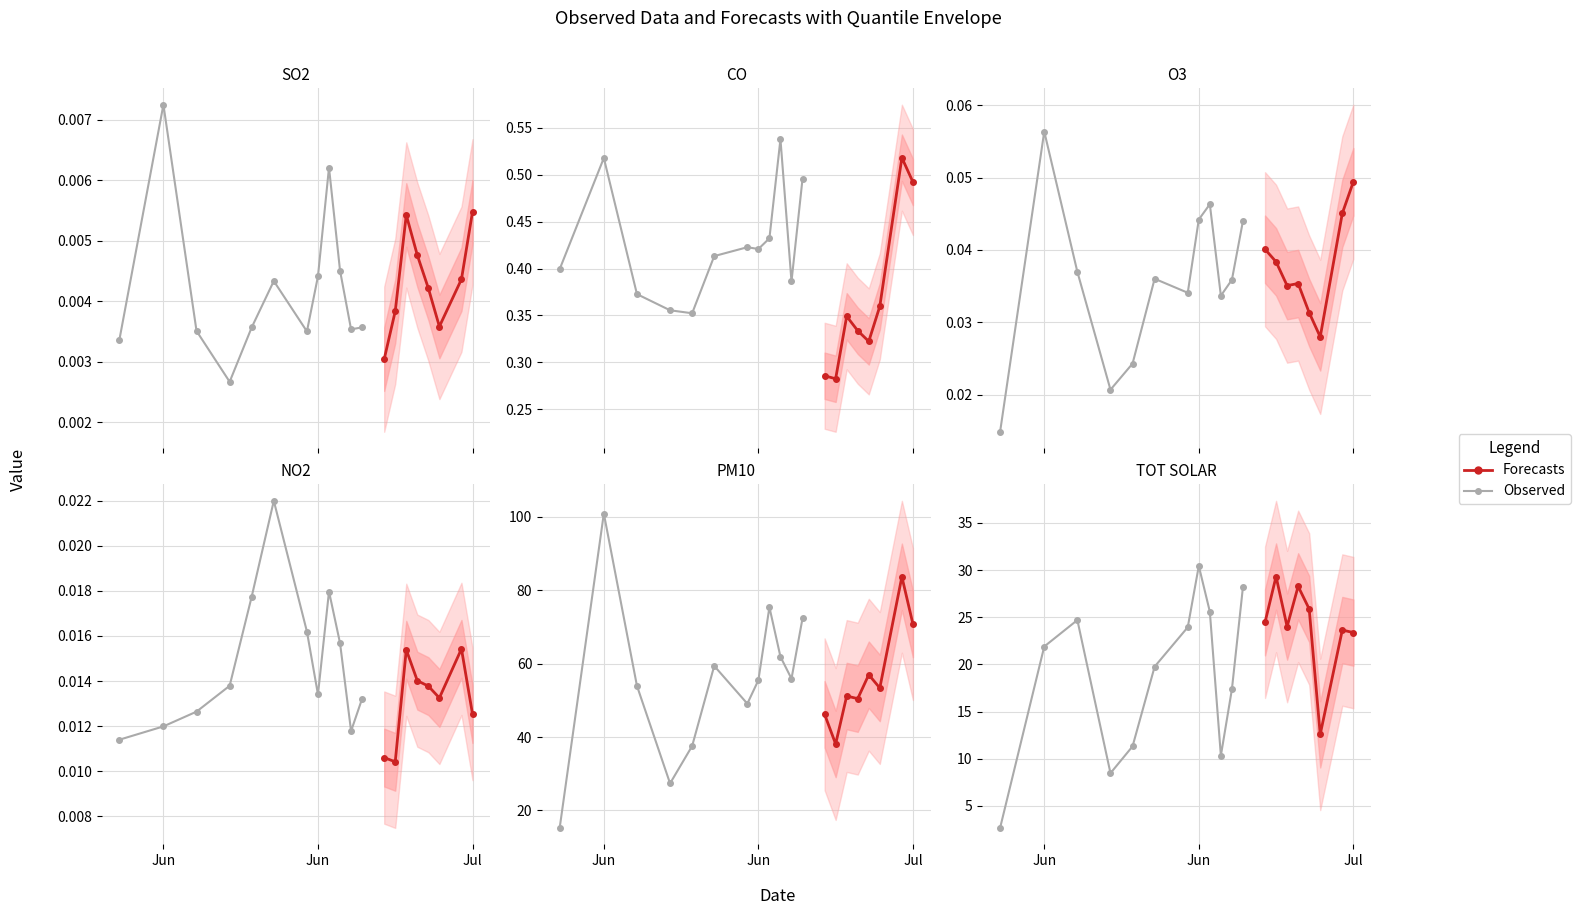

How many interior local valleys does the NO2 series have?

4